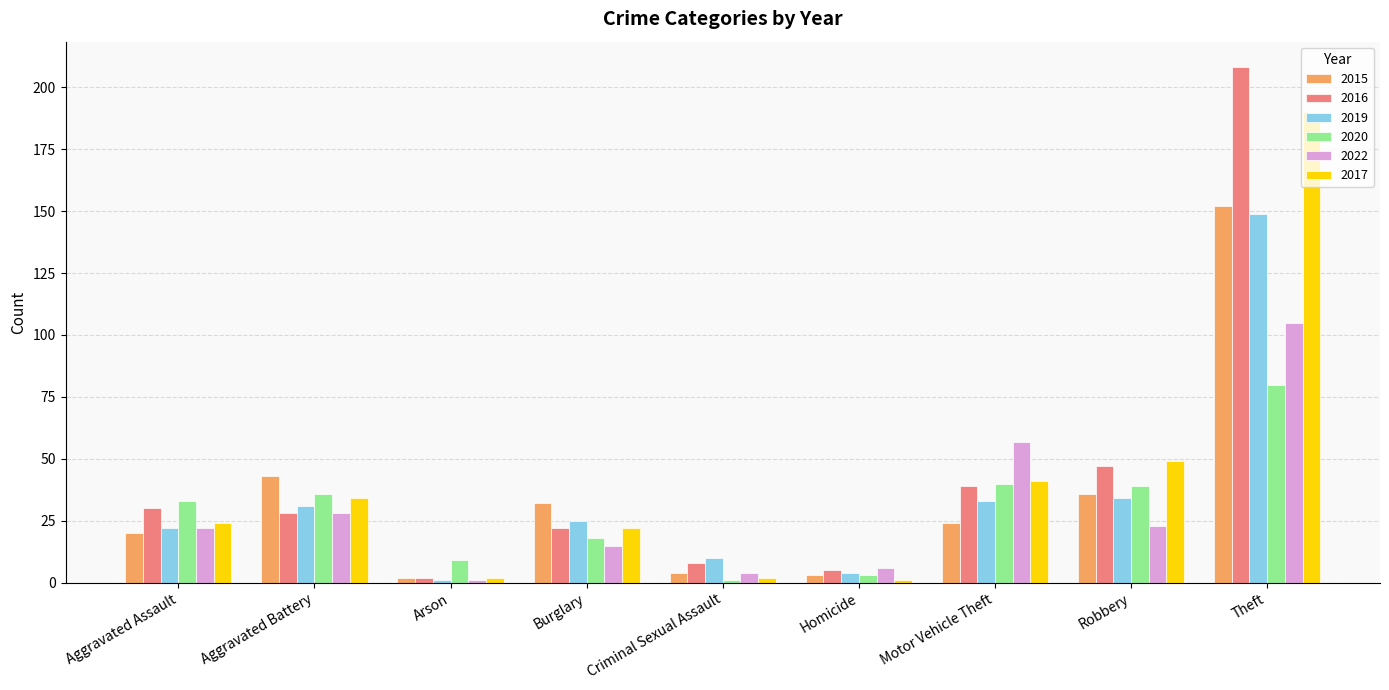

What position from the left is Burglary?

4